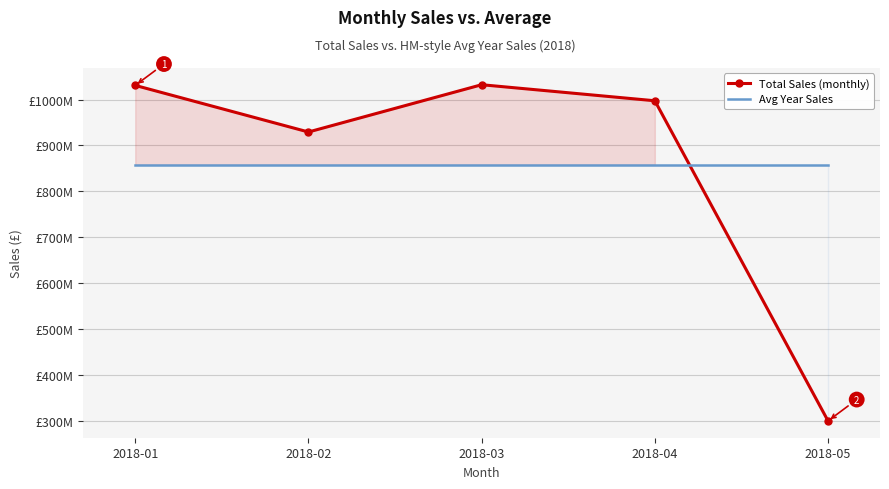

At which category is the sum across all series the highest?

2018-03